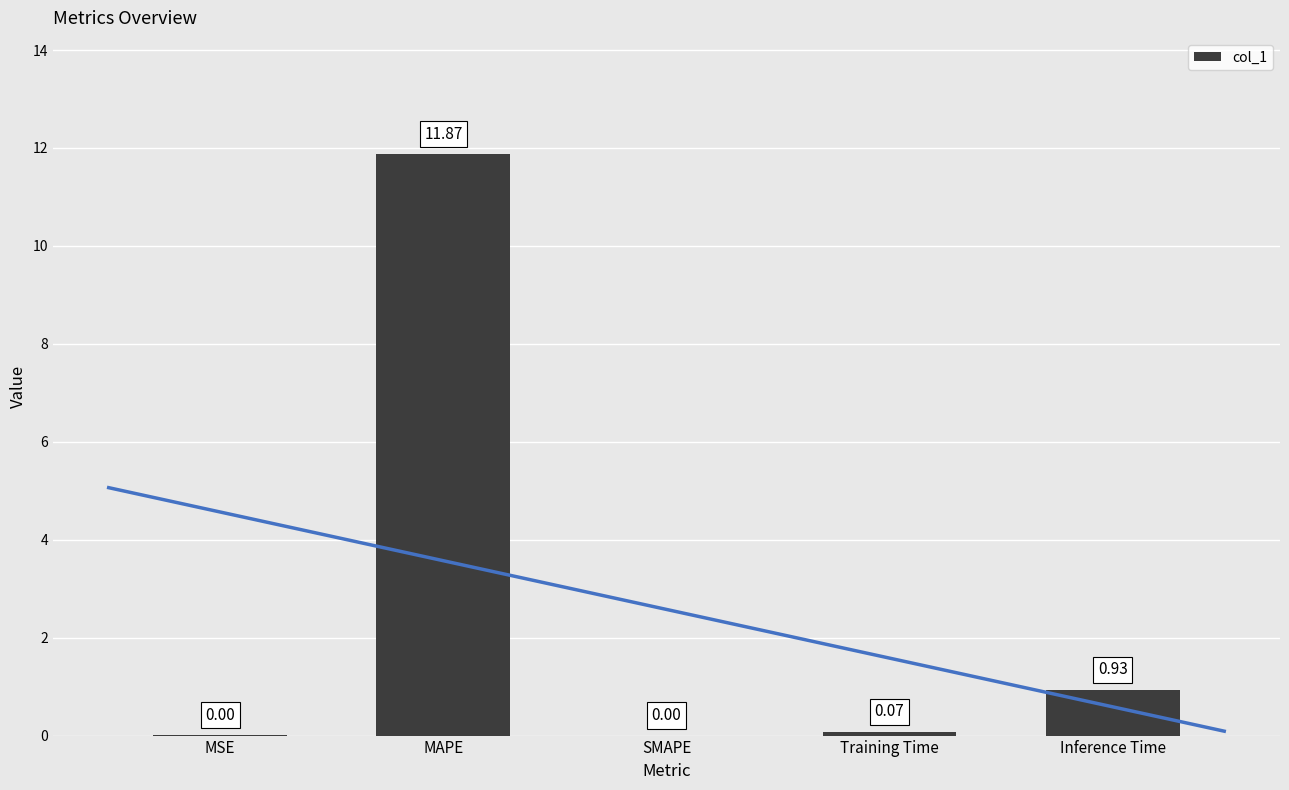

What is the average value?

2.6